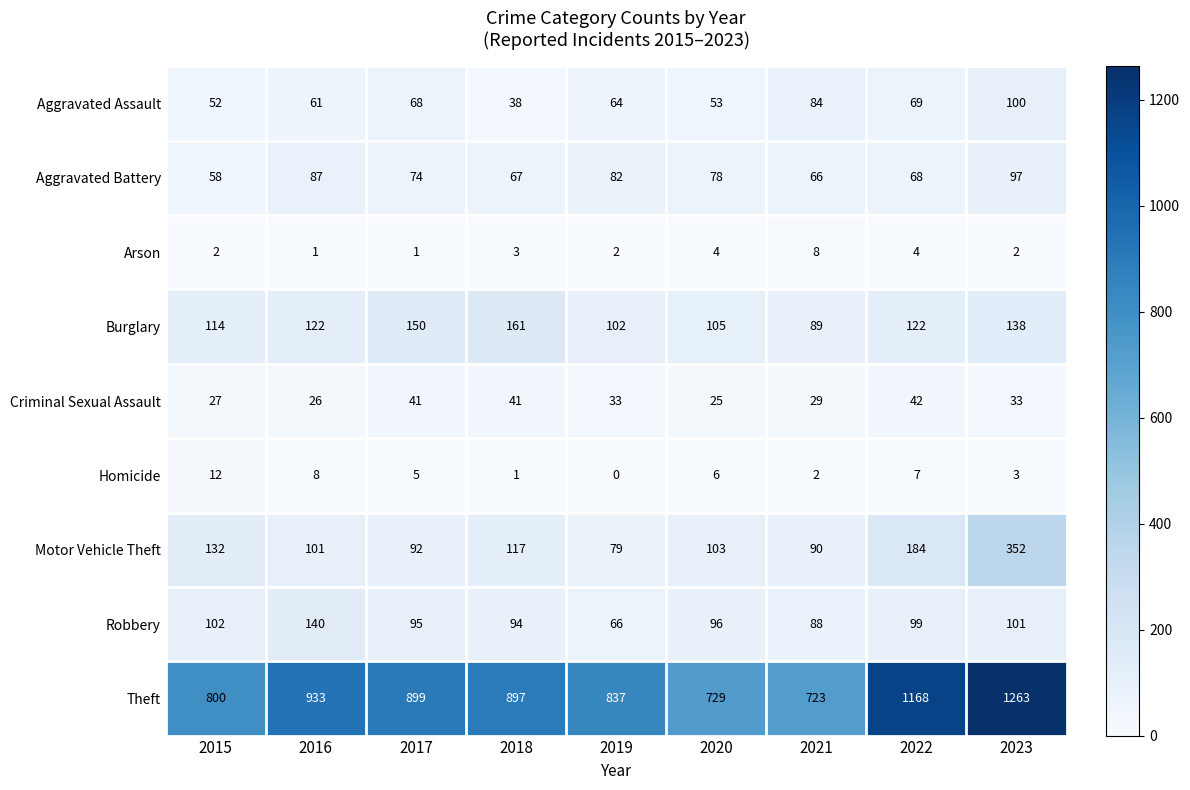

How many series are shown in this chart?

9